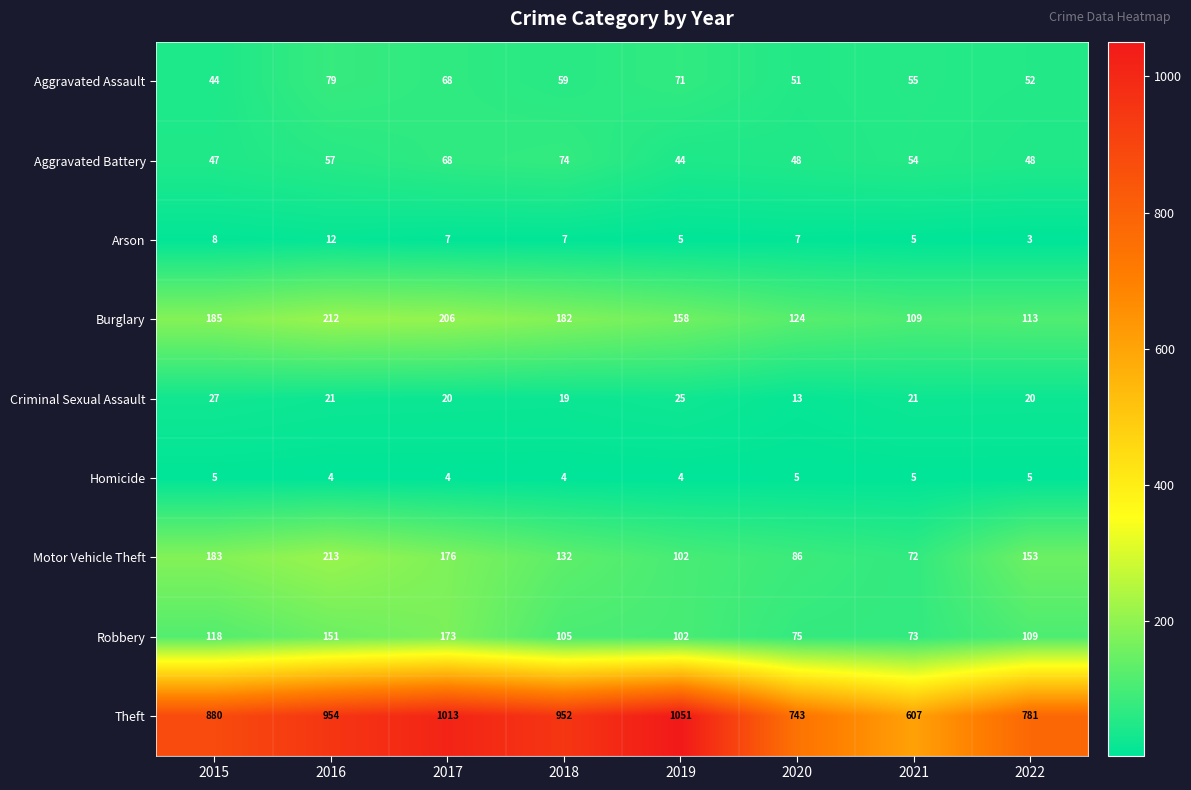

Between 2018 and 2022, which series saw the biggest shift?

Theft